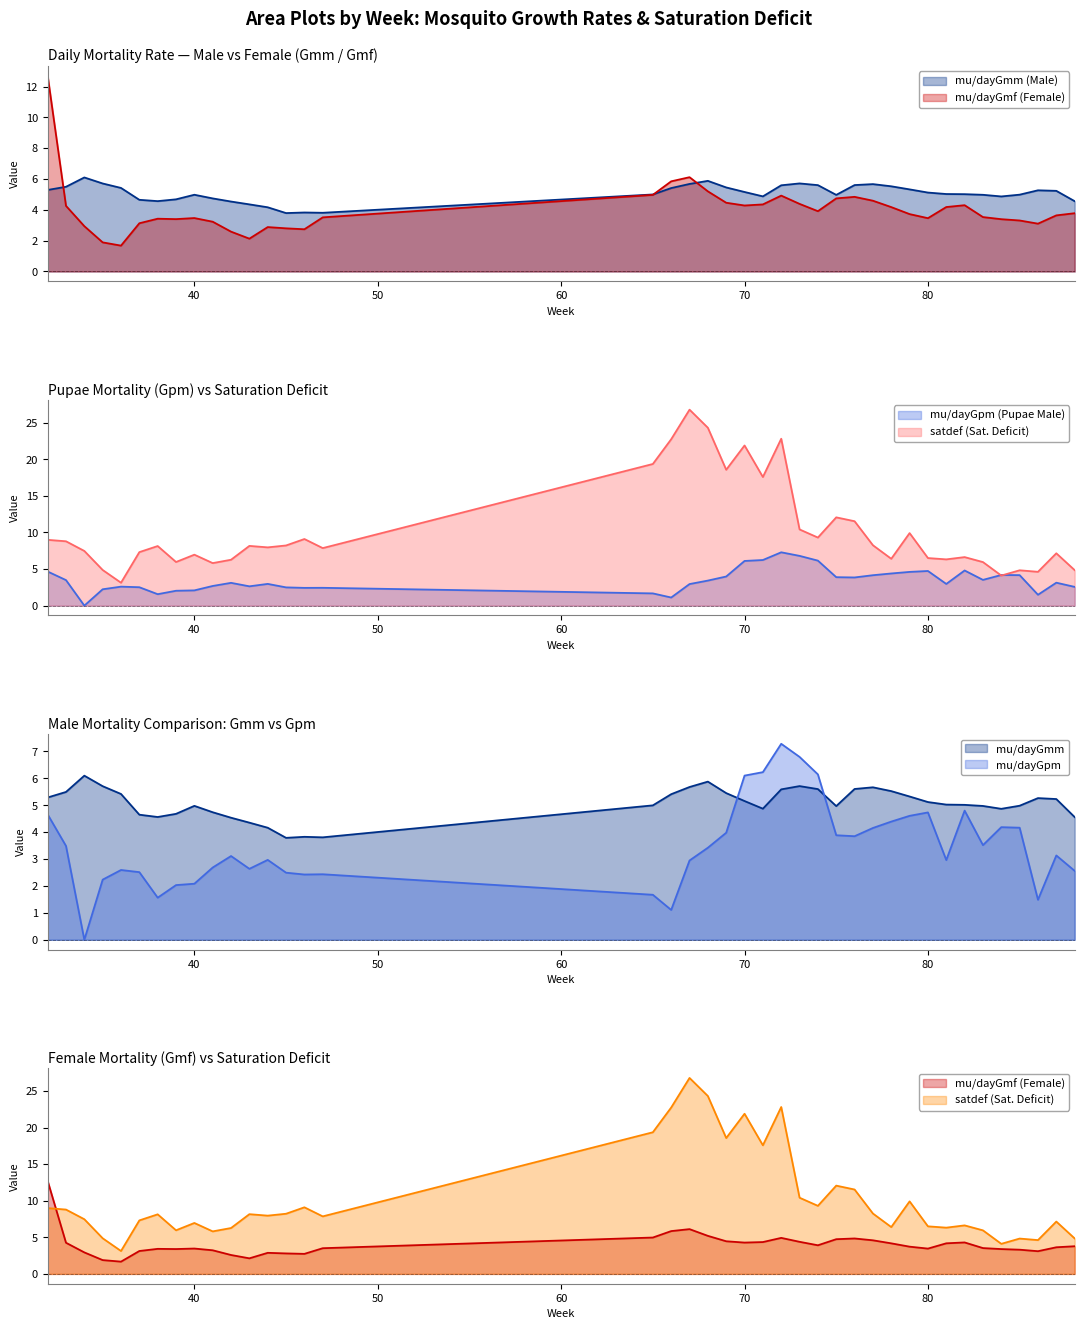

What is the value of the mu/dayGpm point at the 31st from the left?

4.7